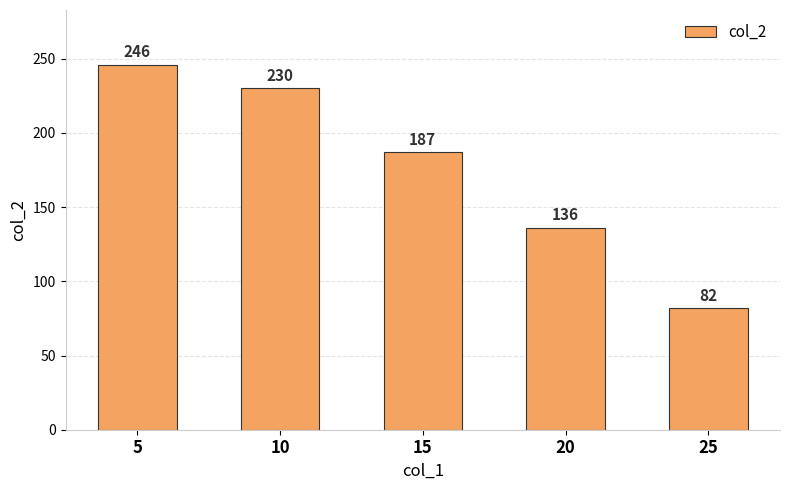

Which has a higher value, 25 or 10?

10